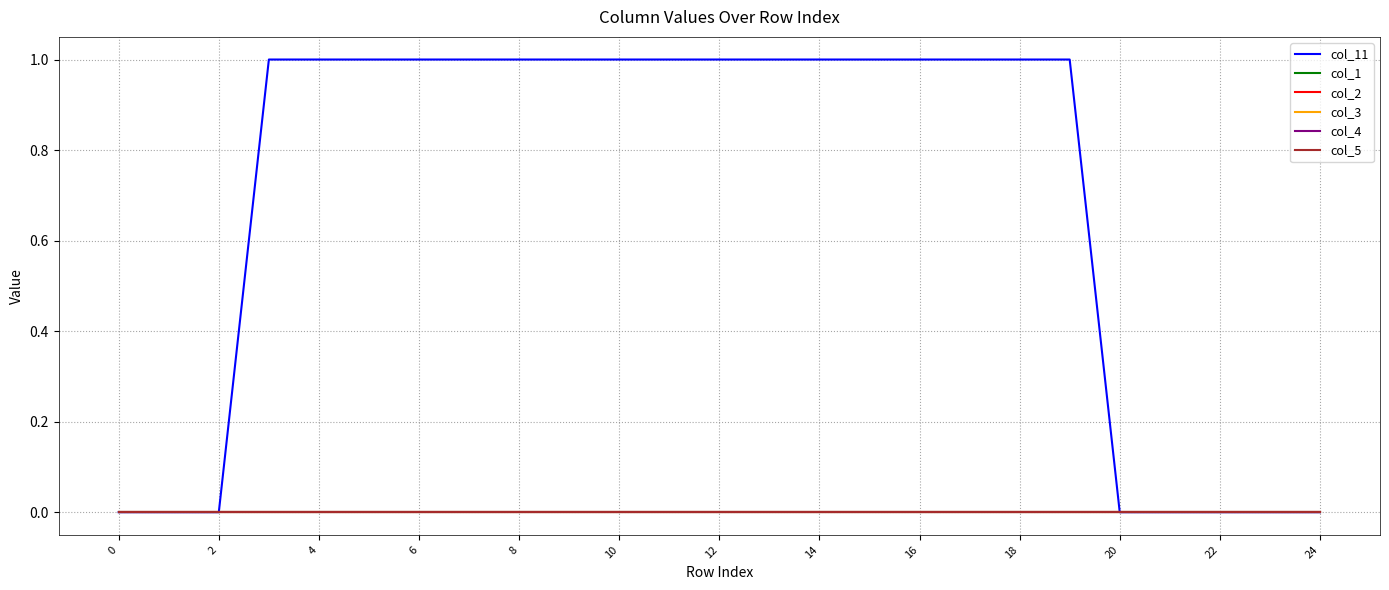

What is the maximum value shown in the chart?

1